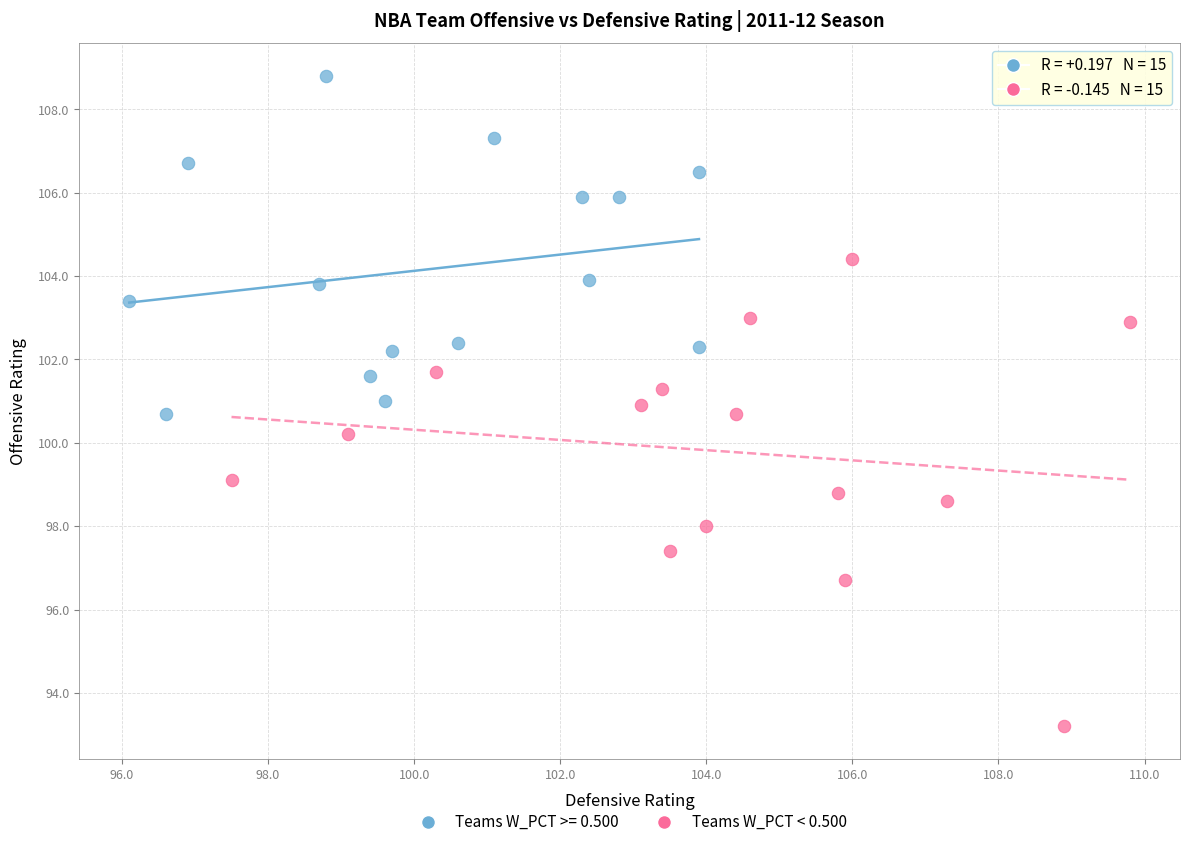

Which series has the largest Y range (max minus min)?

Teams W_PCT < 0.500